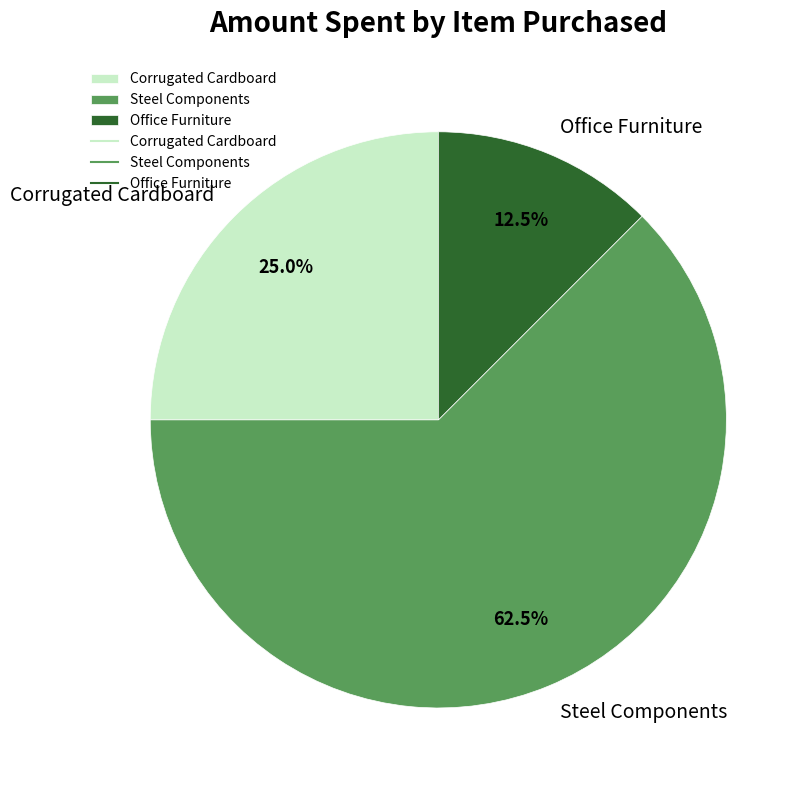

To the nearest percent, what percentage of the pie is Corrugated Cardboard?

25%